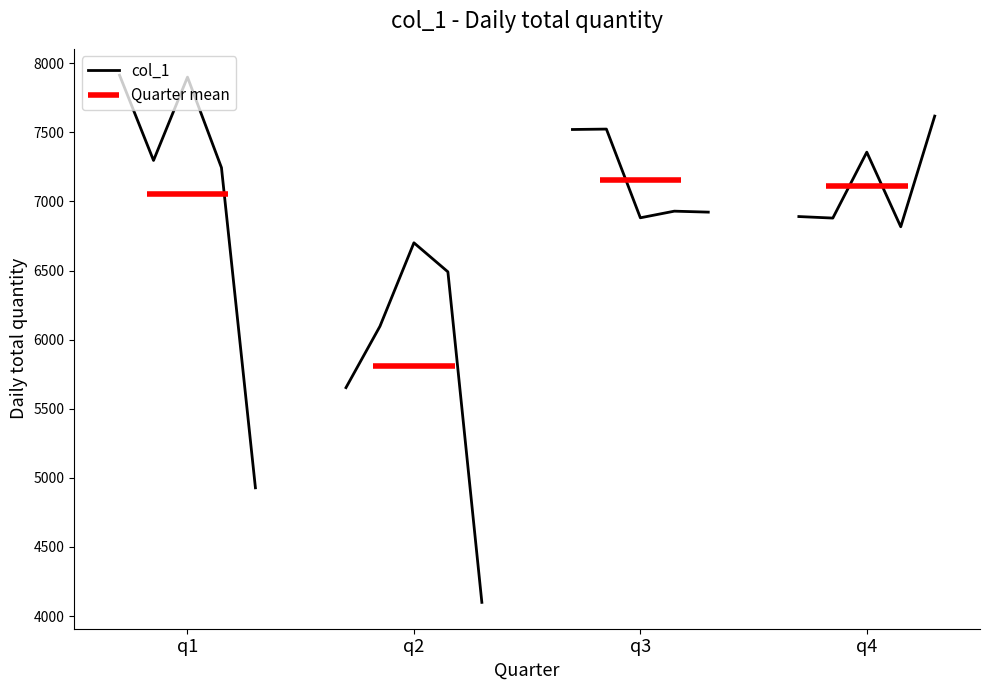

Where is the data nearest to the value 6006?

6